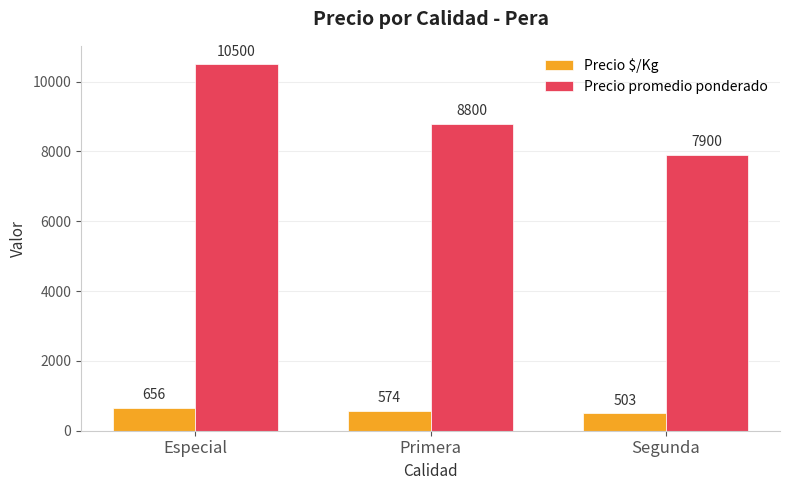

Rank the categories by Precio promedio ponderado value from lowest to highest.

Segunda, Primera, Especial